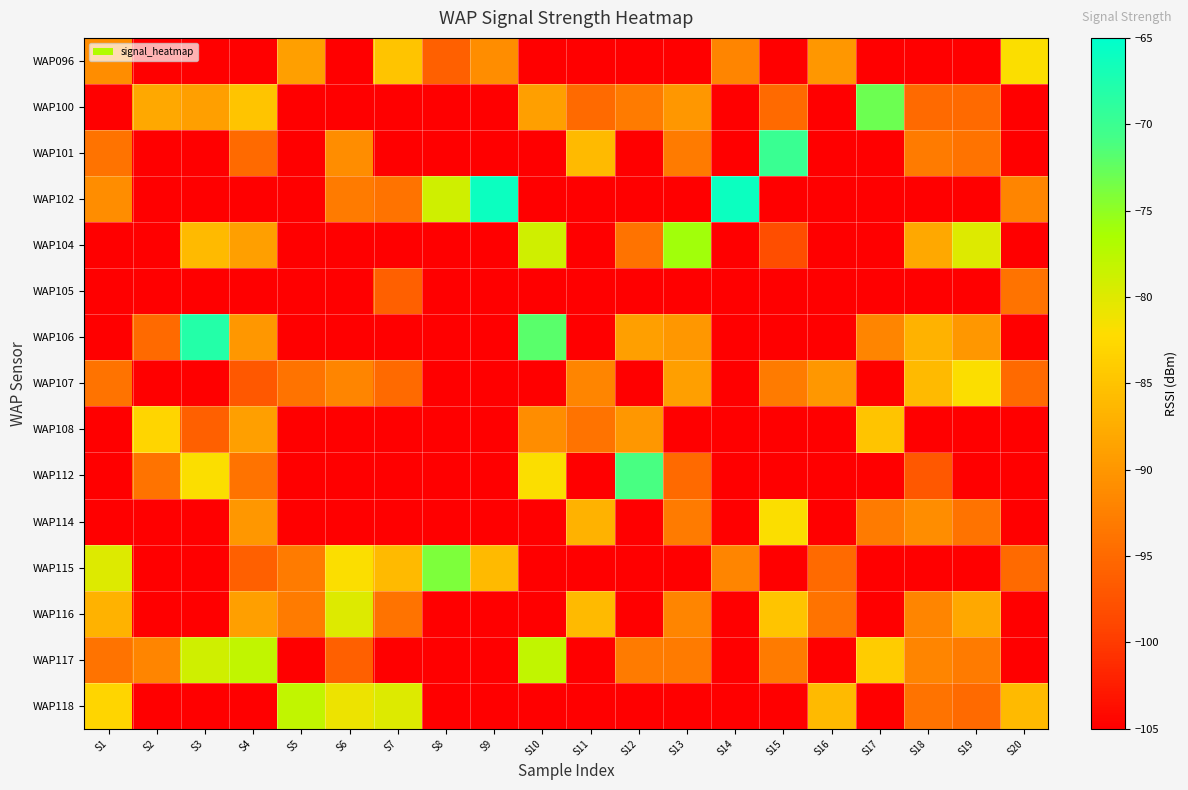

What is the total value across all series at S7?

-1470